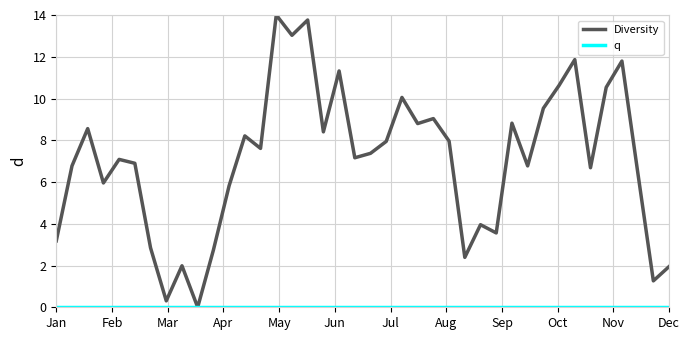

What is the highest value of the Diversity series?

14.0